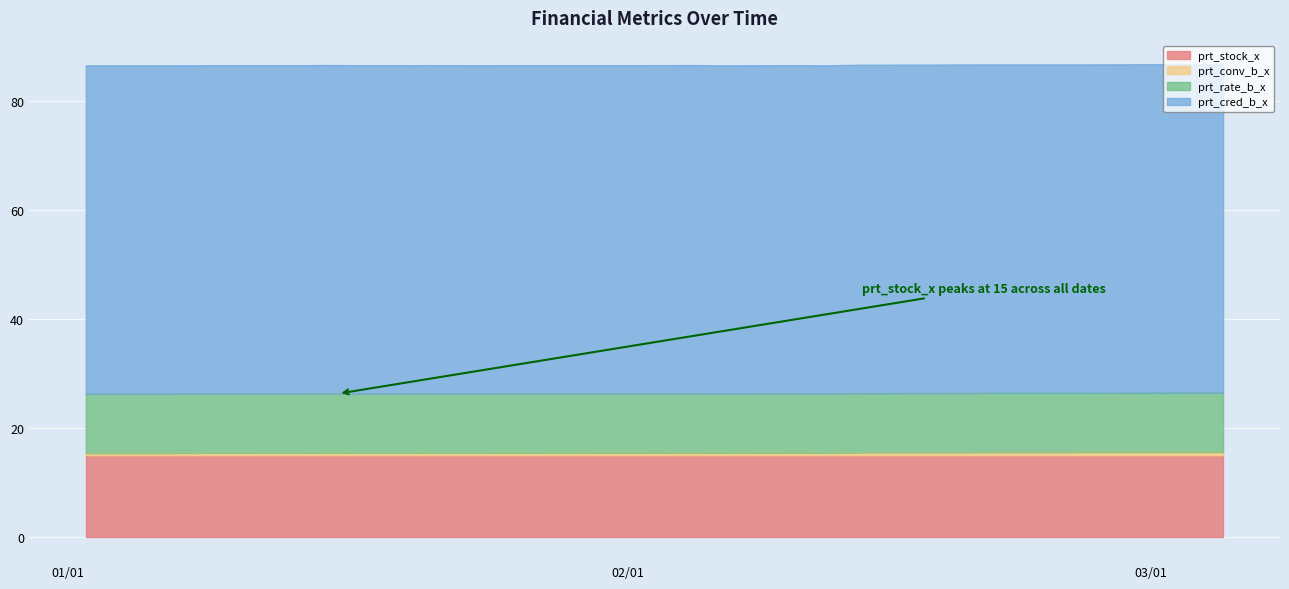

What value does the prt_rate_b_x series have at 2020-01-15?

10.9